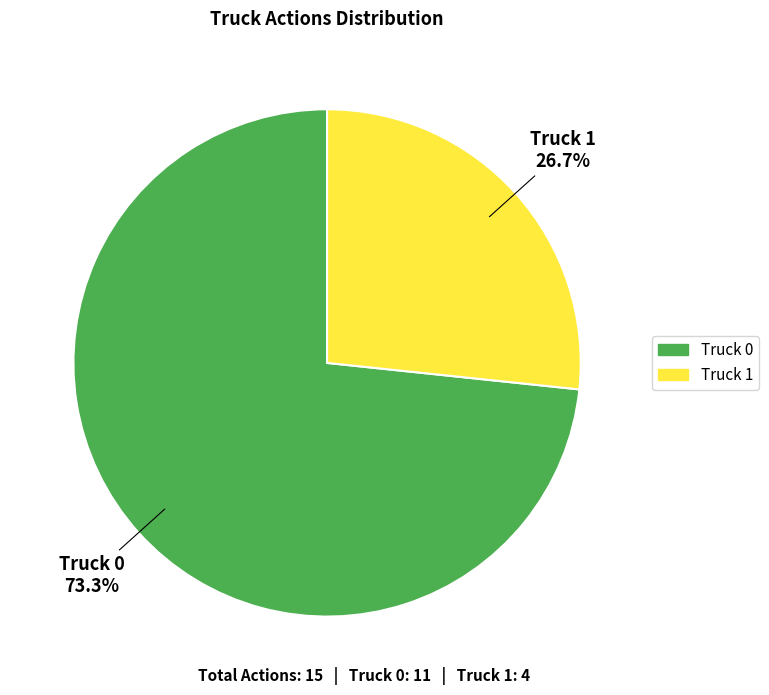

Which has a higher value, Truck 1 or Truck 0?

Truck 0